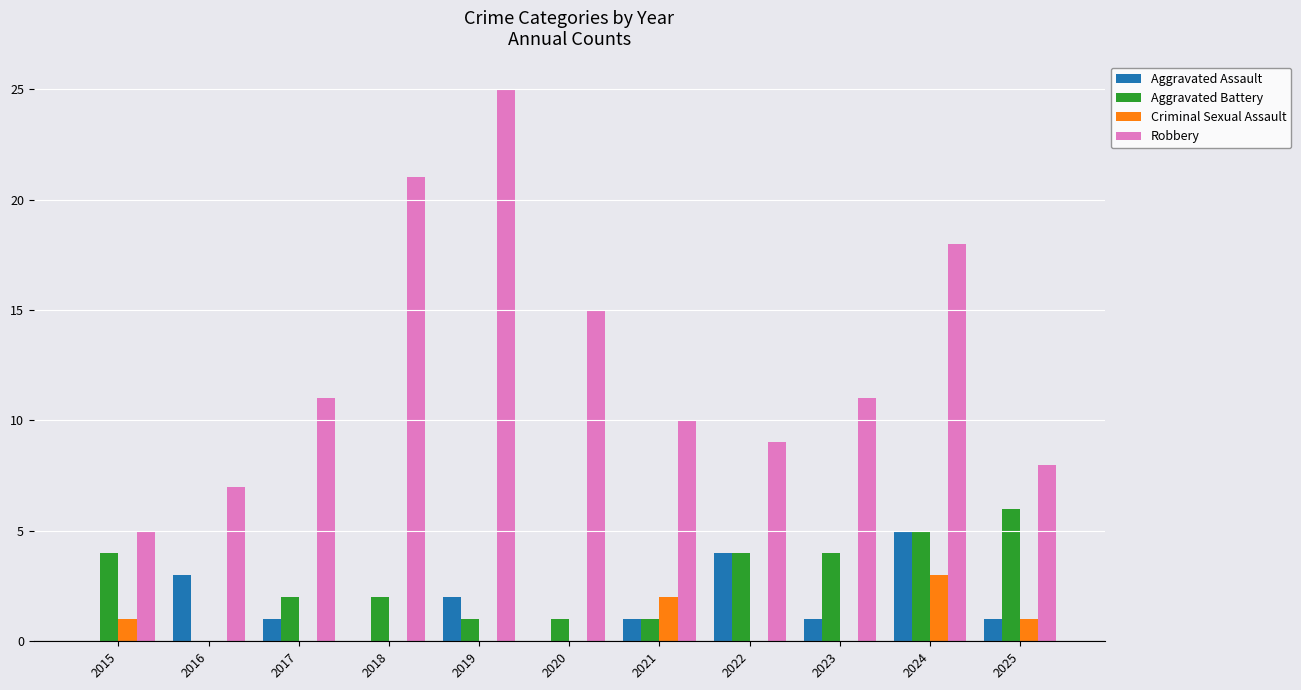

Which category has the highest value across all series?

2019